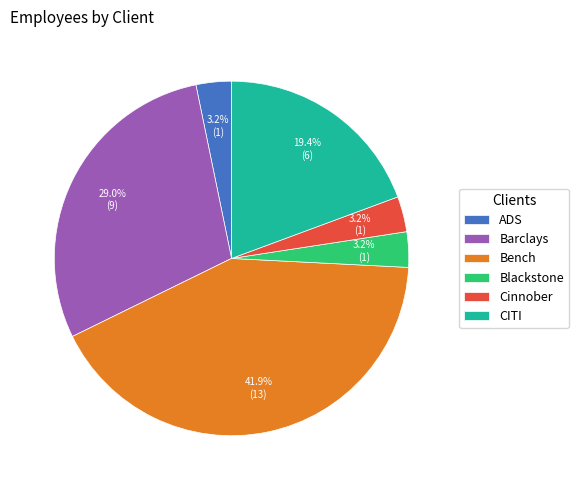

How many slices are in this pie chart?

6